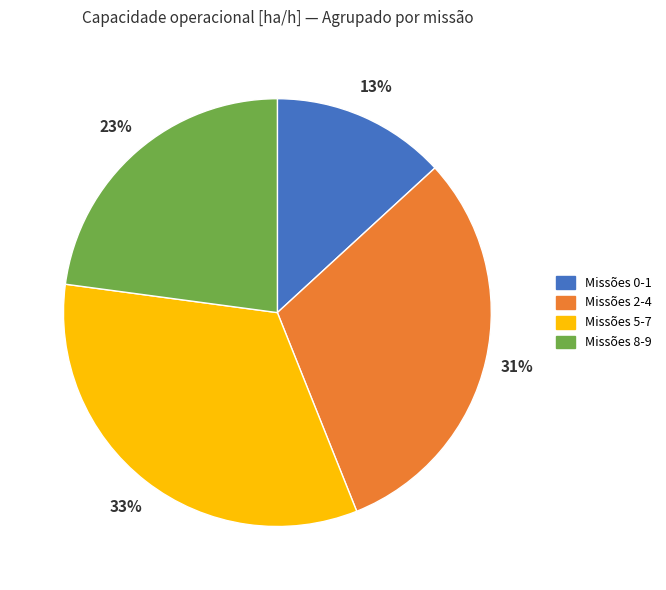

How many slices are in this pie chart?

4